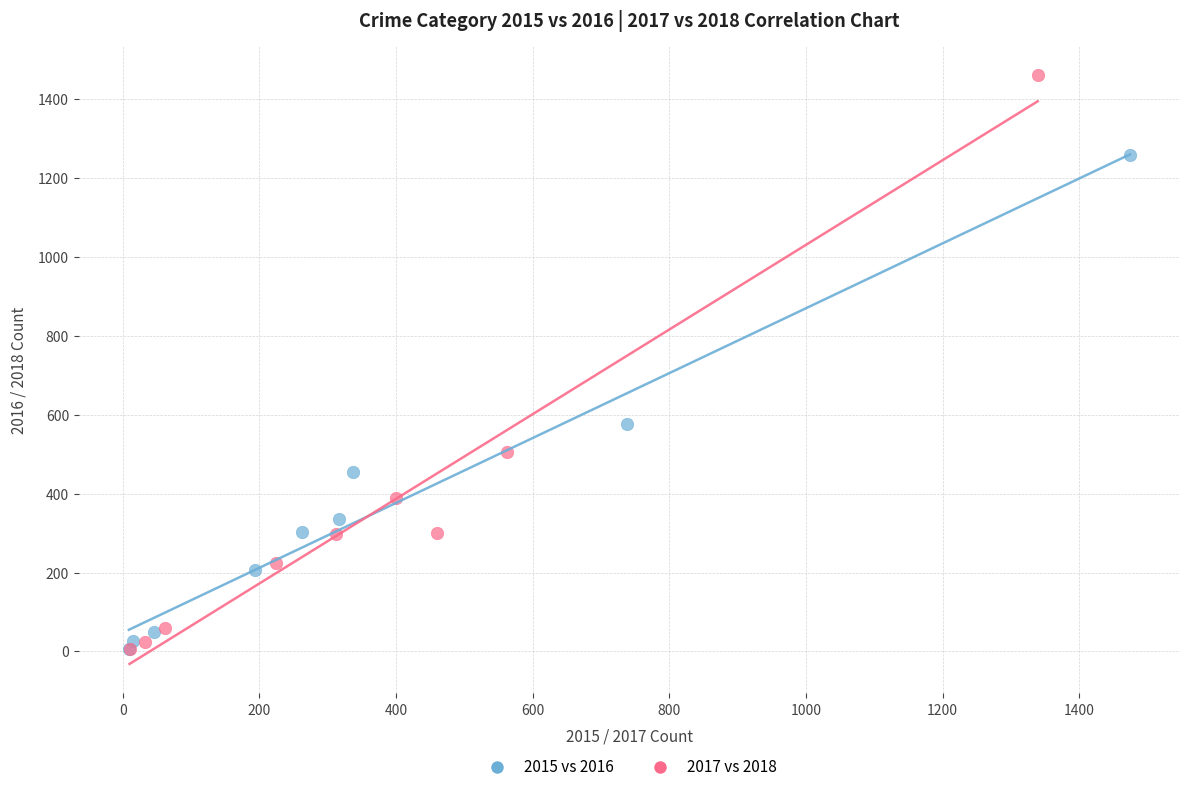

Which series contains the highest Y value?

2017 vs 2018